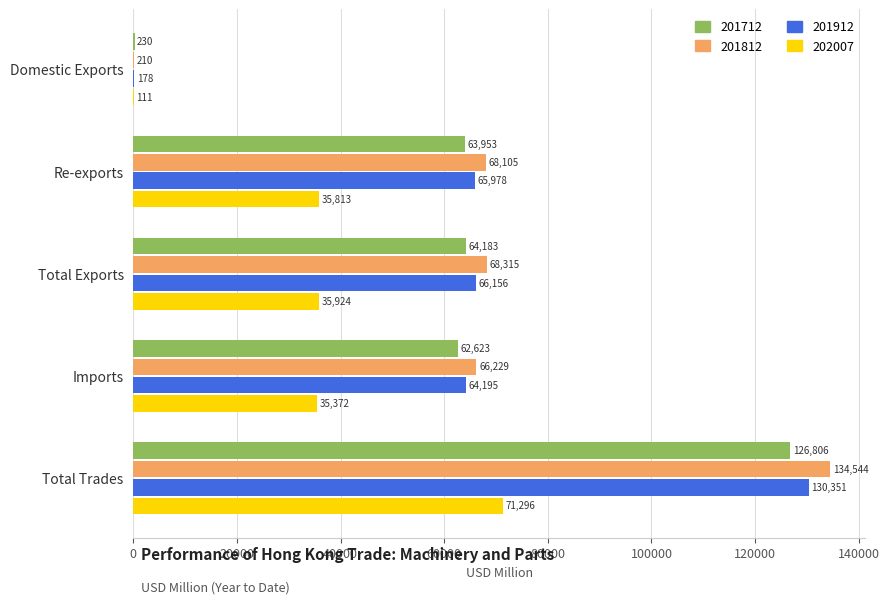

What is the difference between the 202007 values at Total Exports and Re-exports?

110.5